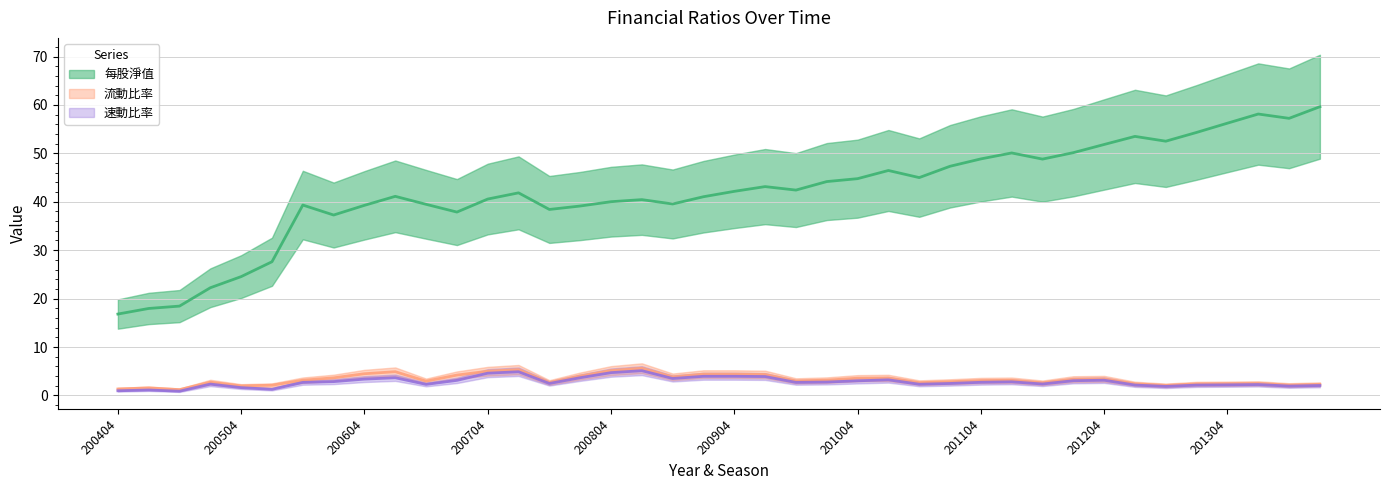

What is the difference between the highest and lowest values at 201104?

46.1